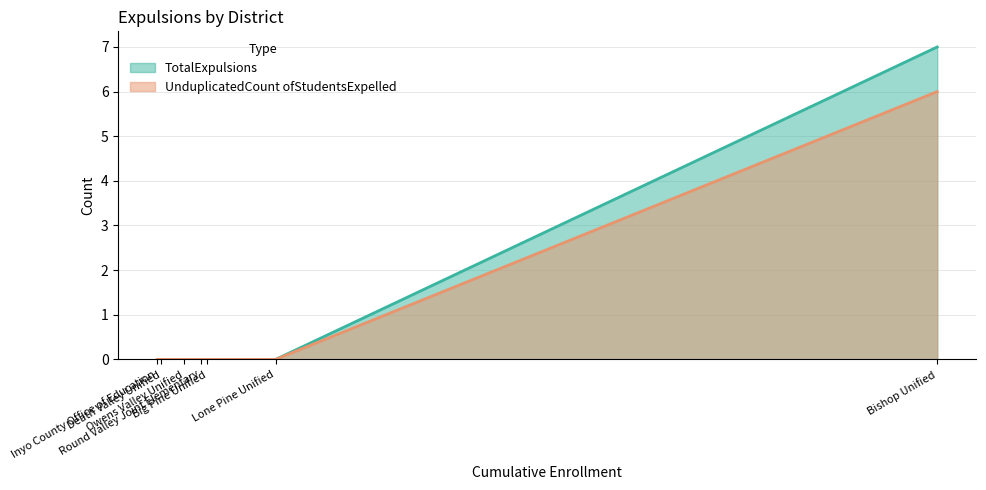

True or false: UnduplicatedCount ofStudentsExpelled and TotalExpulsions intersect in this chart.

False